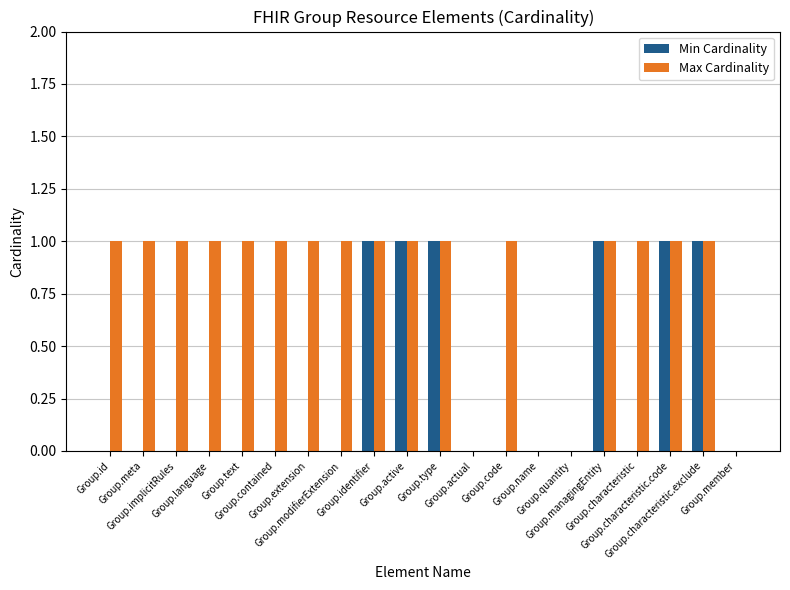

Which series has the largest total across all categories?

Max Cardinality